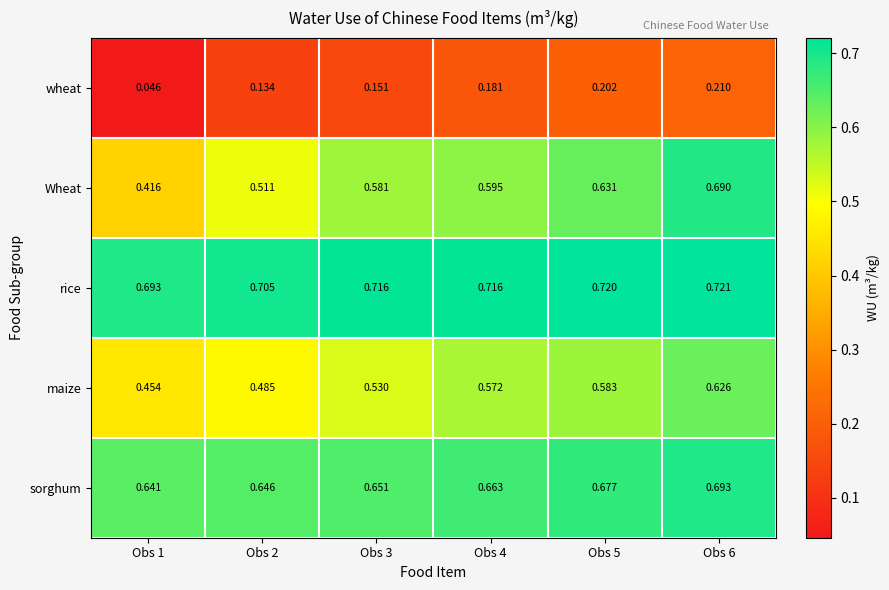

Which series changed the most between Obs 2 and Obs 6?

Wheat